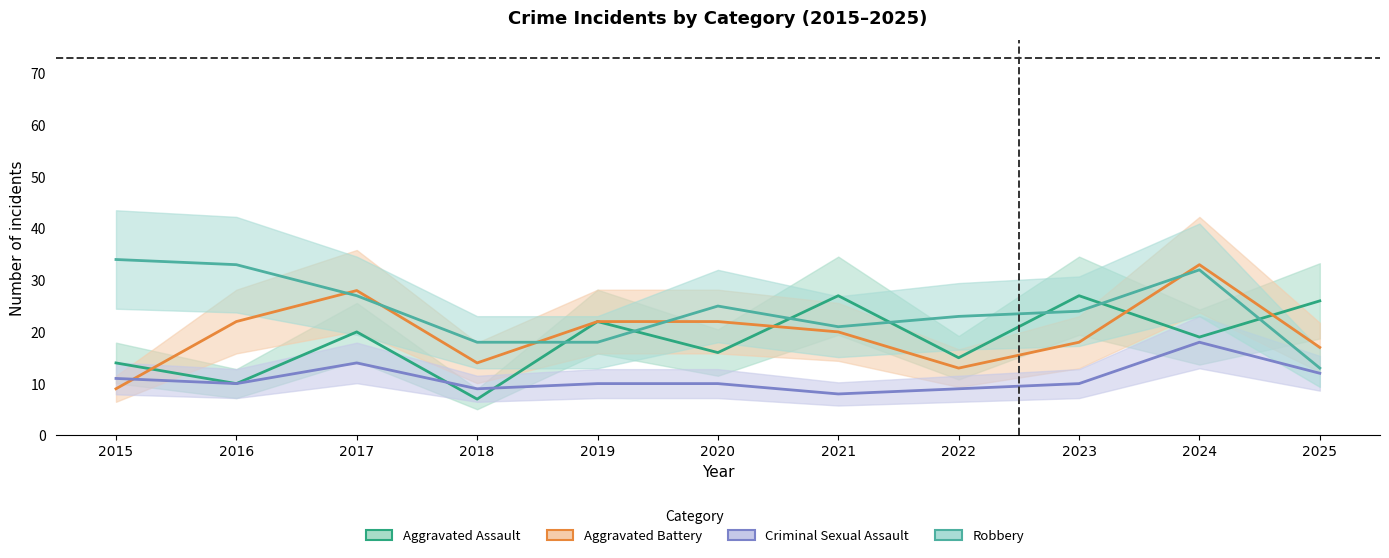

What is the difference between the highest and lowest values at 2016?

23